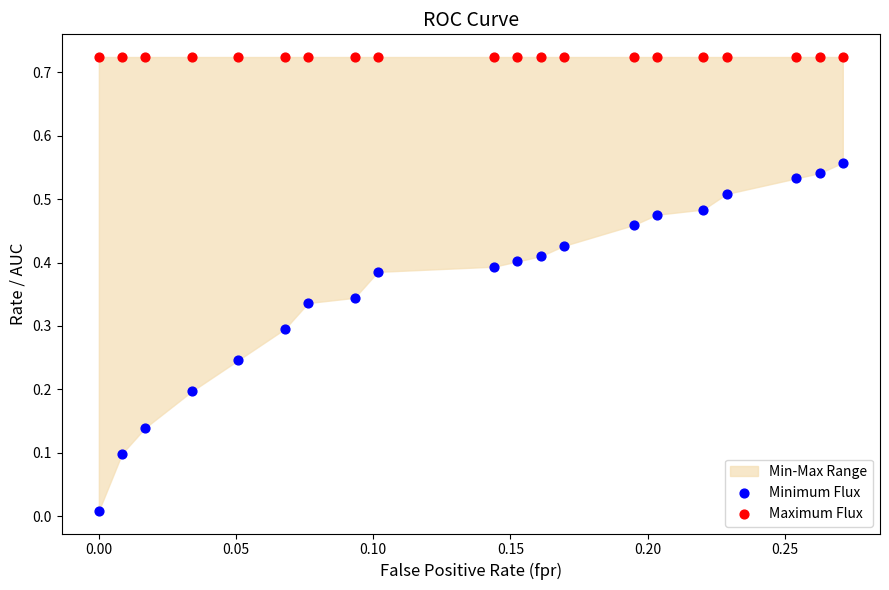

Which series contains the highest Y value?

Maximum Flux